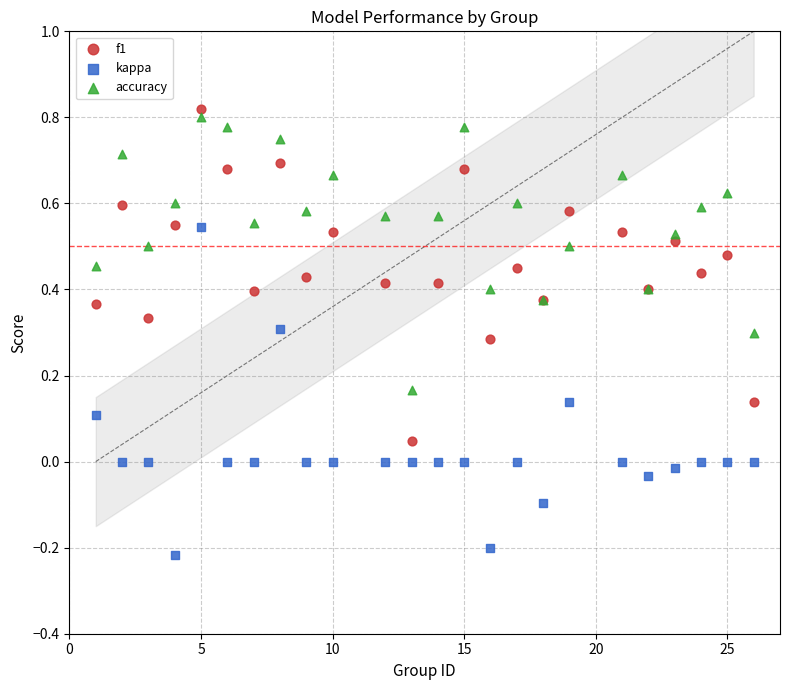

What are all the series names shown in the legend?

f1, kappa, accuracy